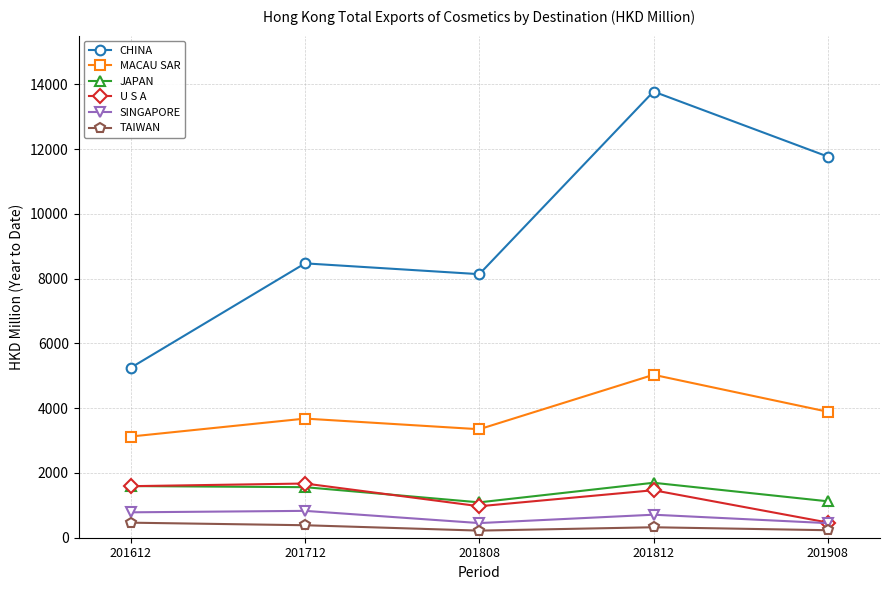

What is the total value across all series at 201808?

14220.7